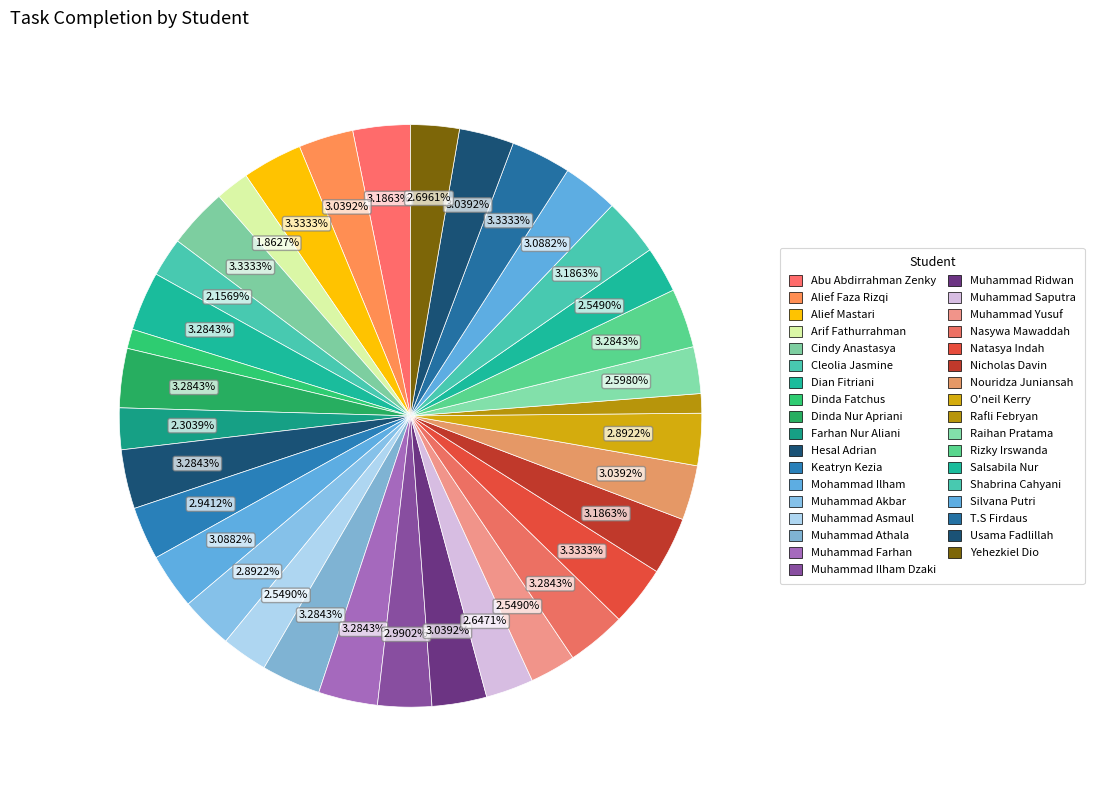

What is the change in value from Cleolia Jasmine to T.S Firdaus?

+24